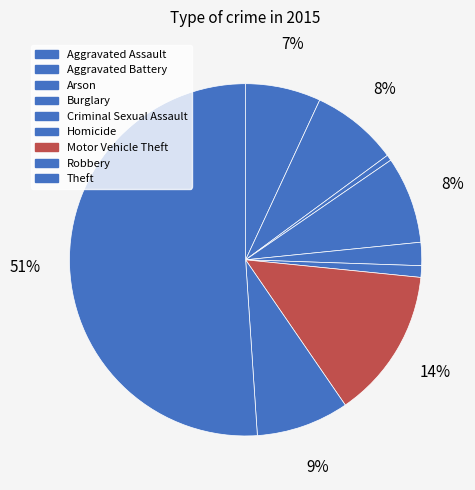

The Theft slice represents 37% of the pie. True or false?

False